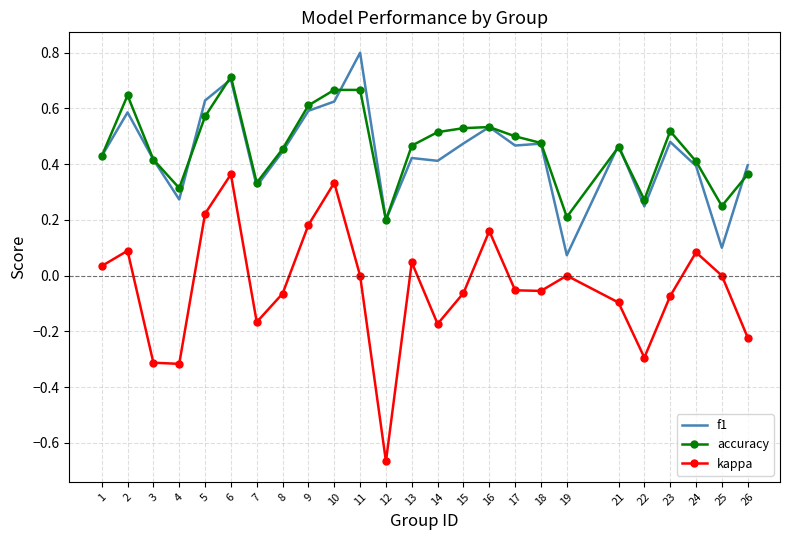

List the series in order of their peak value, highest first.

f1, accuracy, kappa